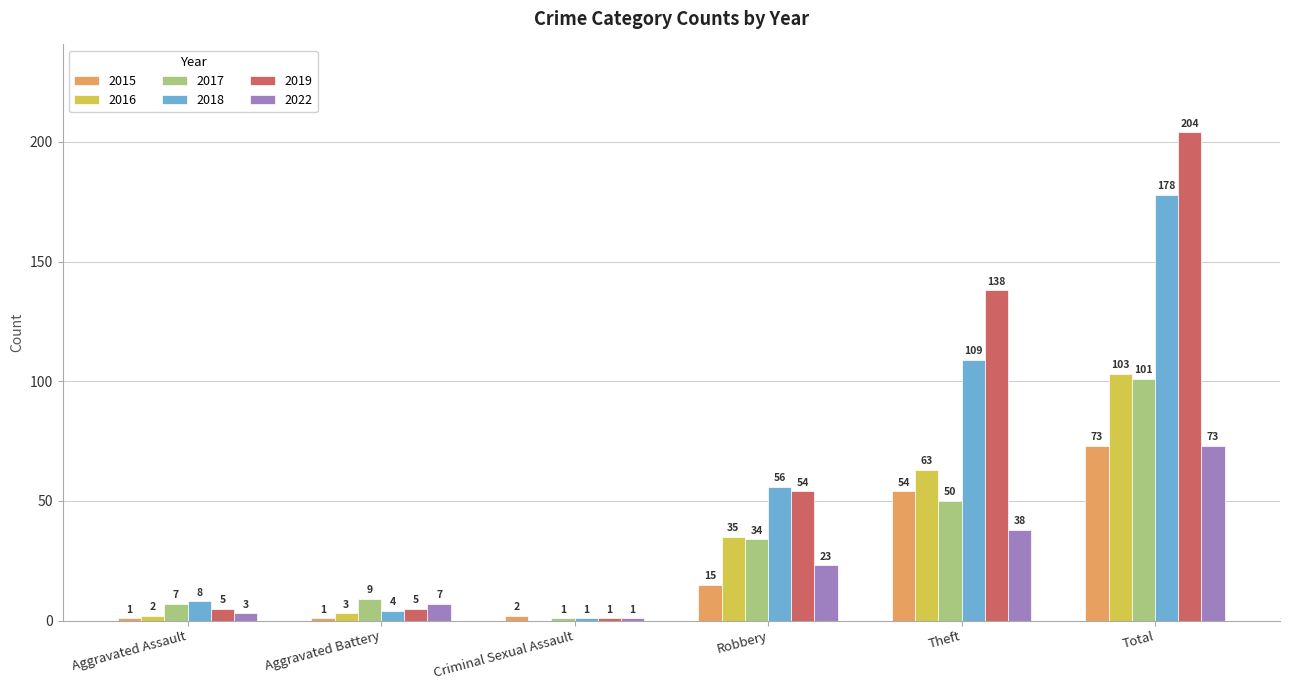

What value does the 2018 series have at Theft?

109